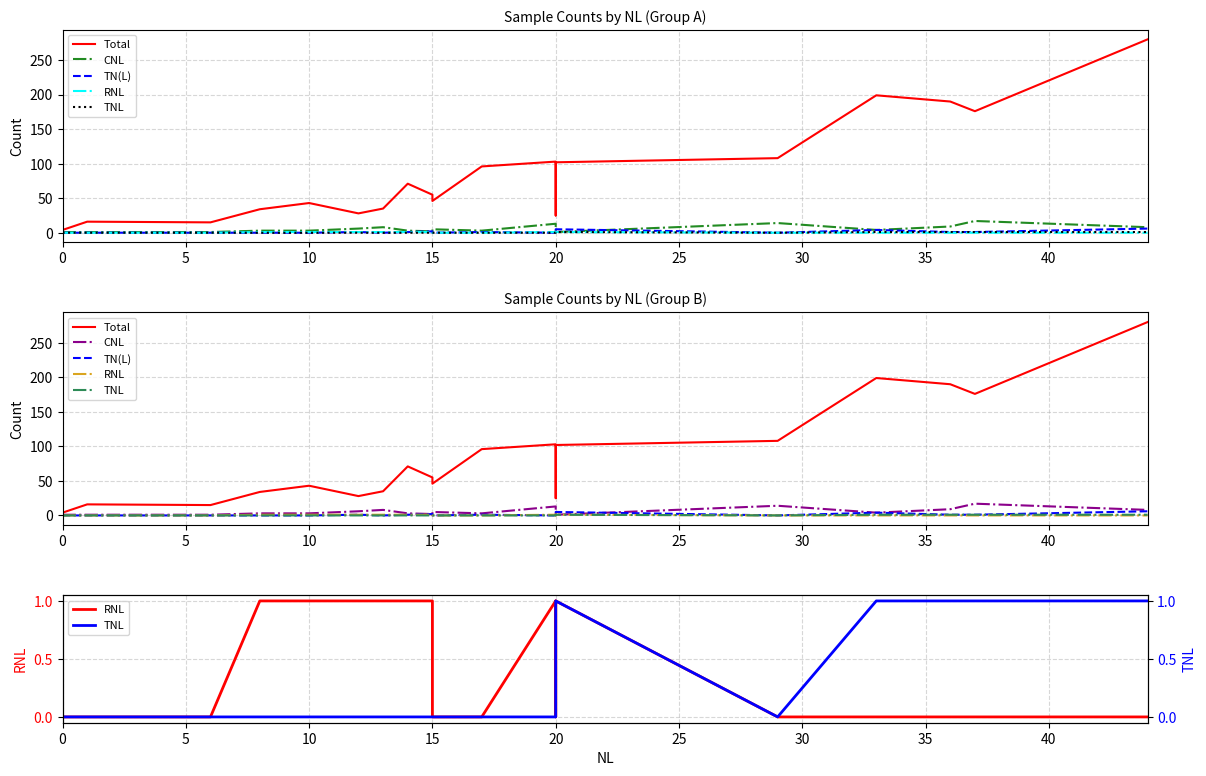

Reading left to right, list all the values displayed in this chart.

Total: 4	16	15	34	43	28	35	71	55	46	96	103	25	102	108	199	190	176	280
CNL: 1	1	1	3	3	6	8	3	2	5	3	13	0	1	14	4	9	17	8
TN(L): 0	0	0	0	0	1	0	1	2	0	1	0	0	5	0	4	1	1	6
RNL: 0	0	0	1	1	1	1	1	1	0	0	1	0	1	0	0	0	0	0
TNL: 0	0	0	0	0	0	0	0	0	0	0	0	0	1	0	1	1	1	1